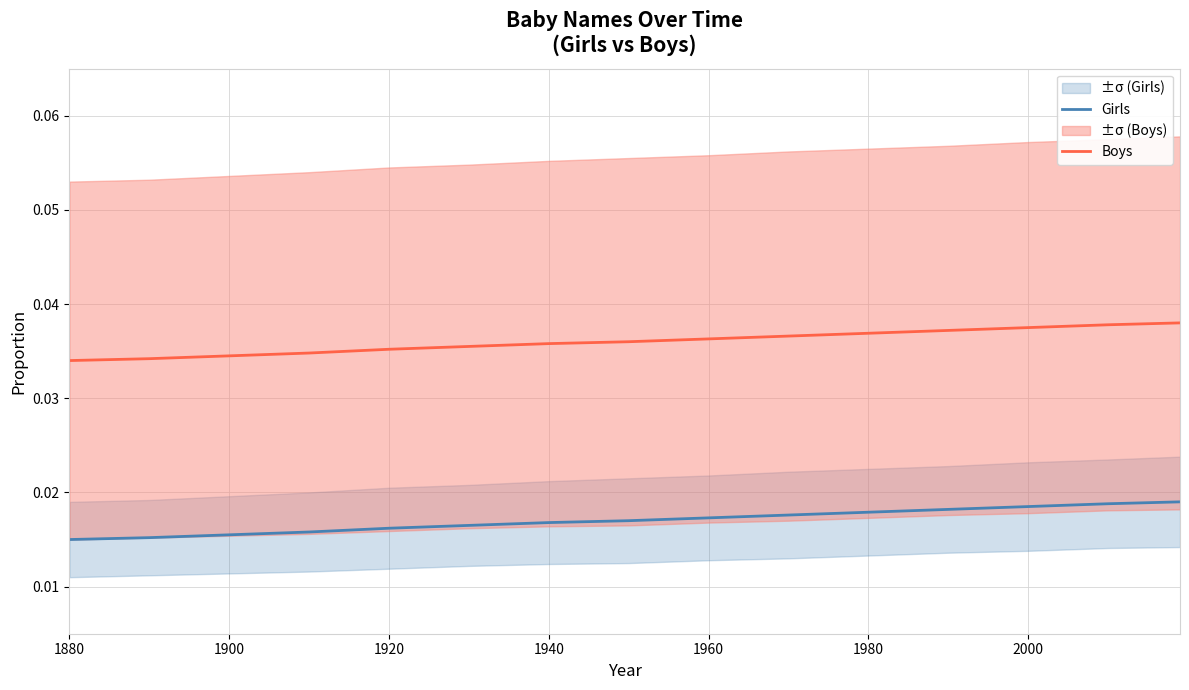

True or false: Boys and Girls cross at least once.

False